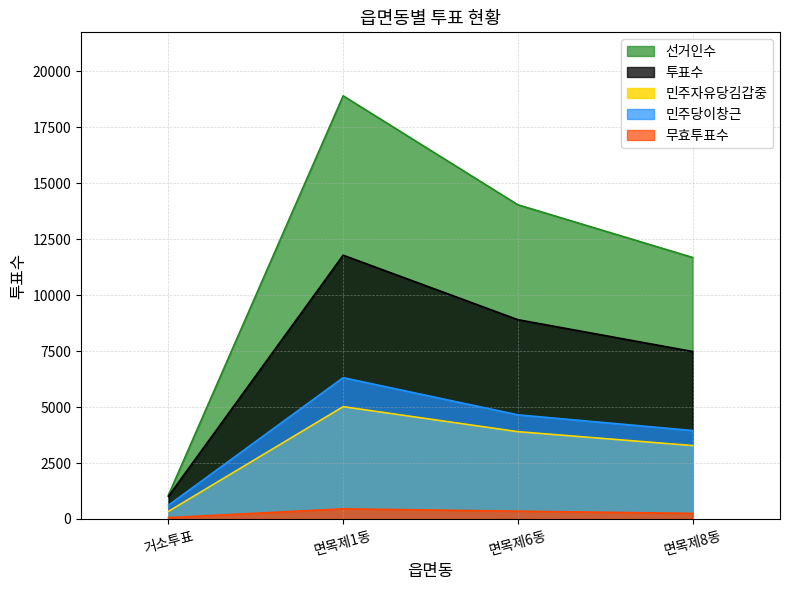

Reading left to right, what are all the values shown in this chart?

선거인수: 거소투표=1065	면목제1동=18905	면목제6동=14037	면목제8동=11683
투표수: 거소투표=1014	면목제1동=11784	면목제6동=8903	면목제8동=7482
민주자유당김갑중: 거소투표=340	면목제1동=5018	면목제6동=3901	면목제8동=3280
민주당이창근: 거소투표=613	면목제1동=6313	면목제6동=4653	면목제8동=3952
무효투표수: 거소투표=61	면목제1동=453	면목제6동=349	면목제8동=250